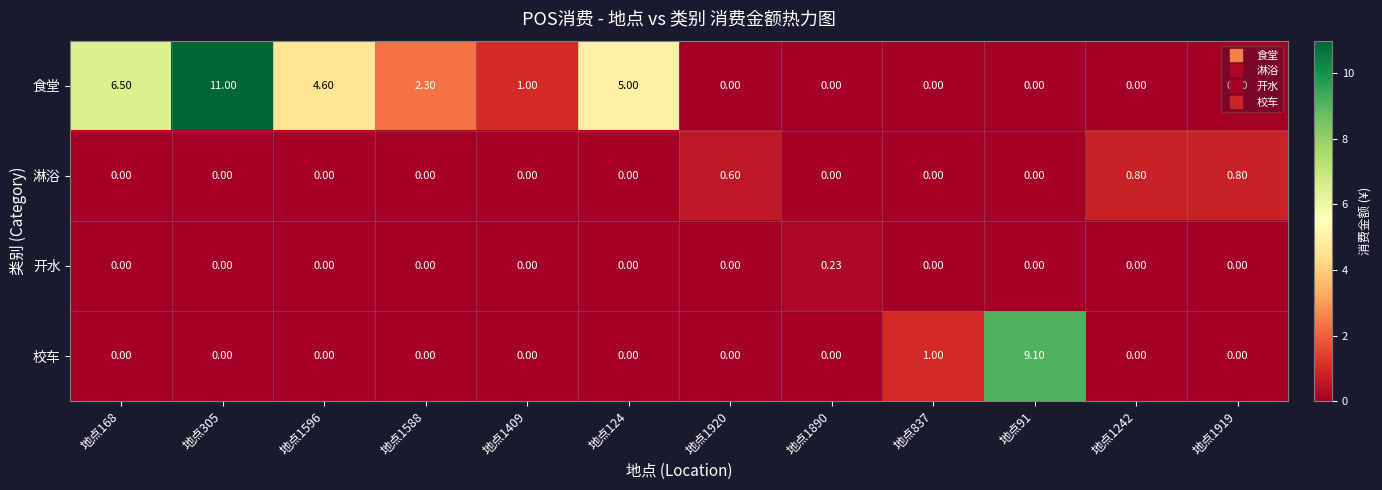

What is the maximum value shown in the chart?

11.0